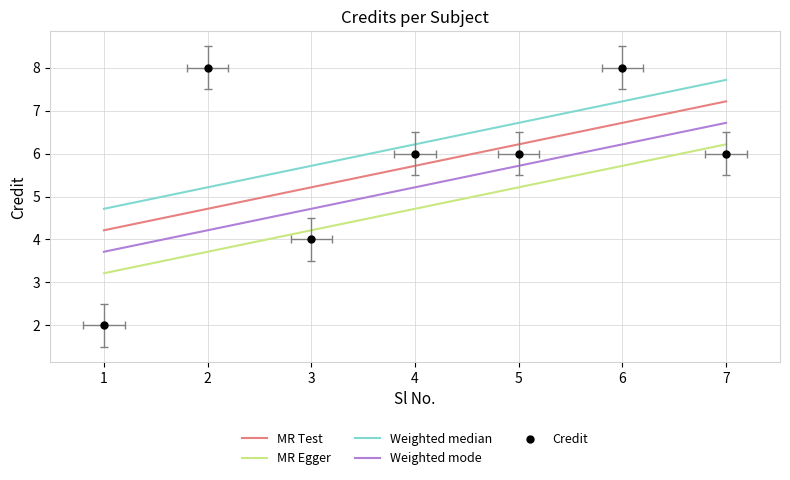

Between 5 and 1, which is larger?

5